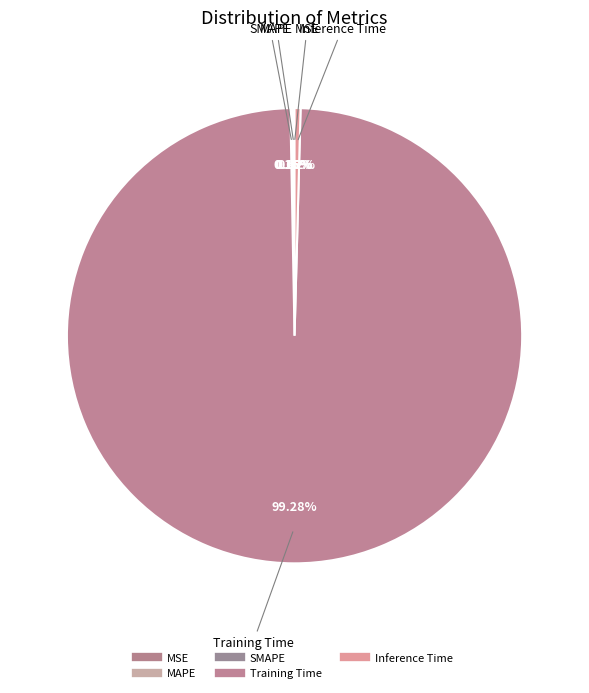

Which has a higher value, Inference Time or MSE?

Inference Time